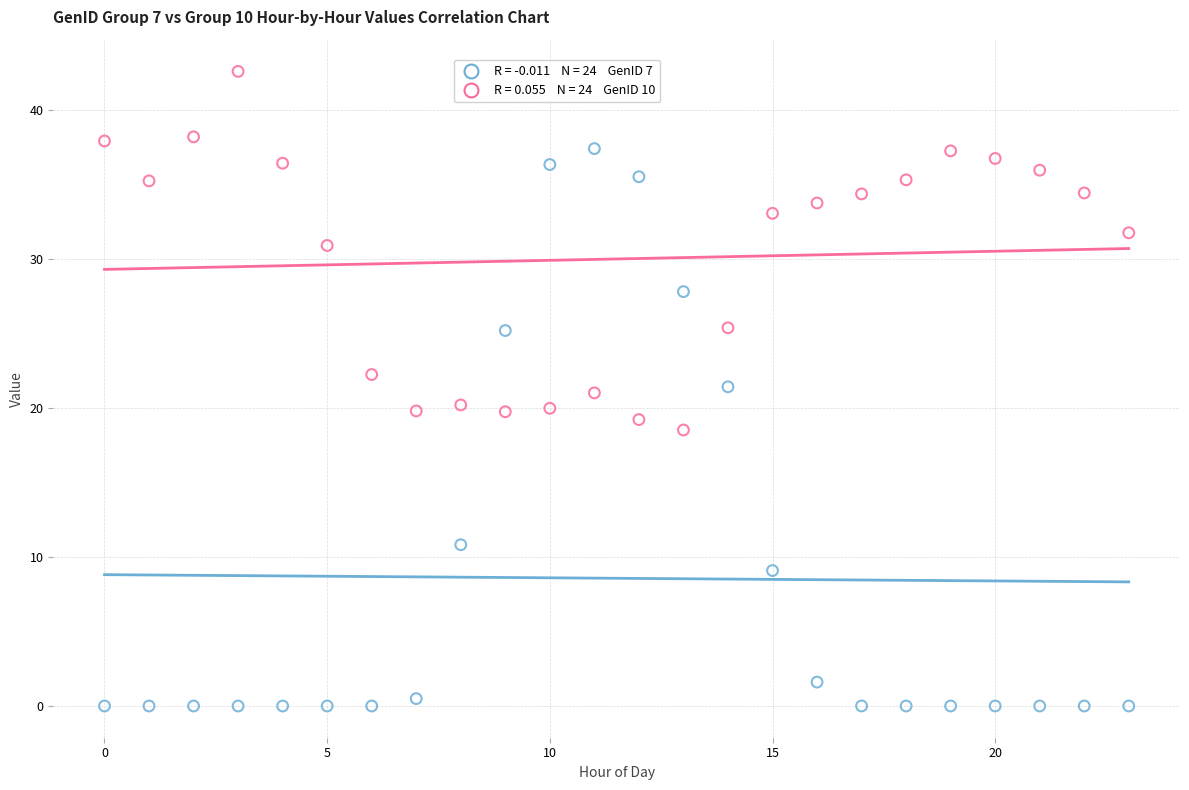

Across all data points, what is the range of Y values (max minus min)?

42.6